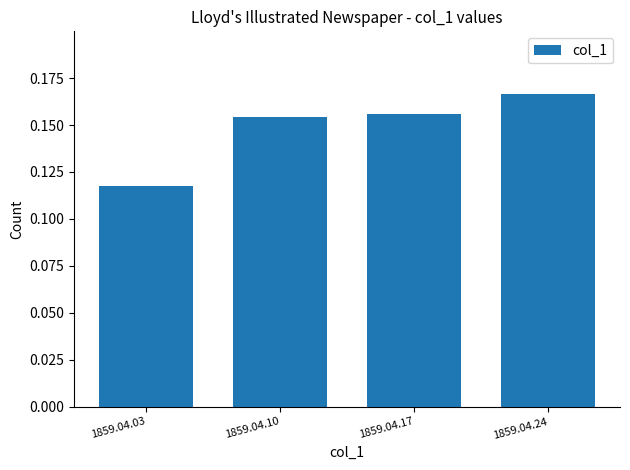

Rank the categories by value from lowest to highest.

1859.04.03, 1859.04.10, 1859.04.17, 1859.04.24